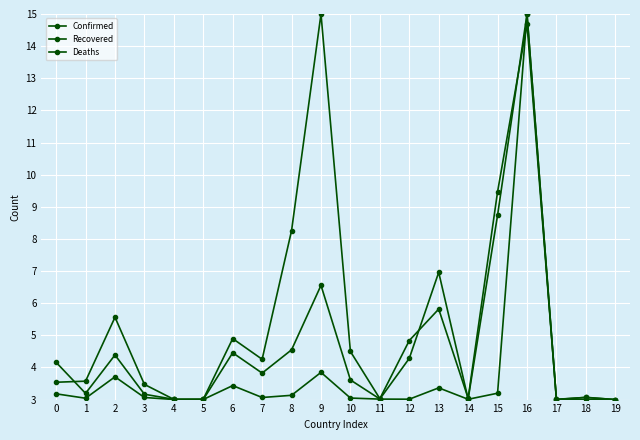

Does the chart have visible grid lines?

Yes